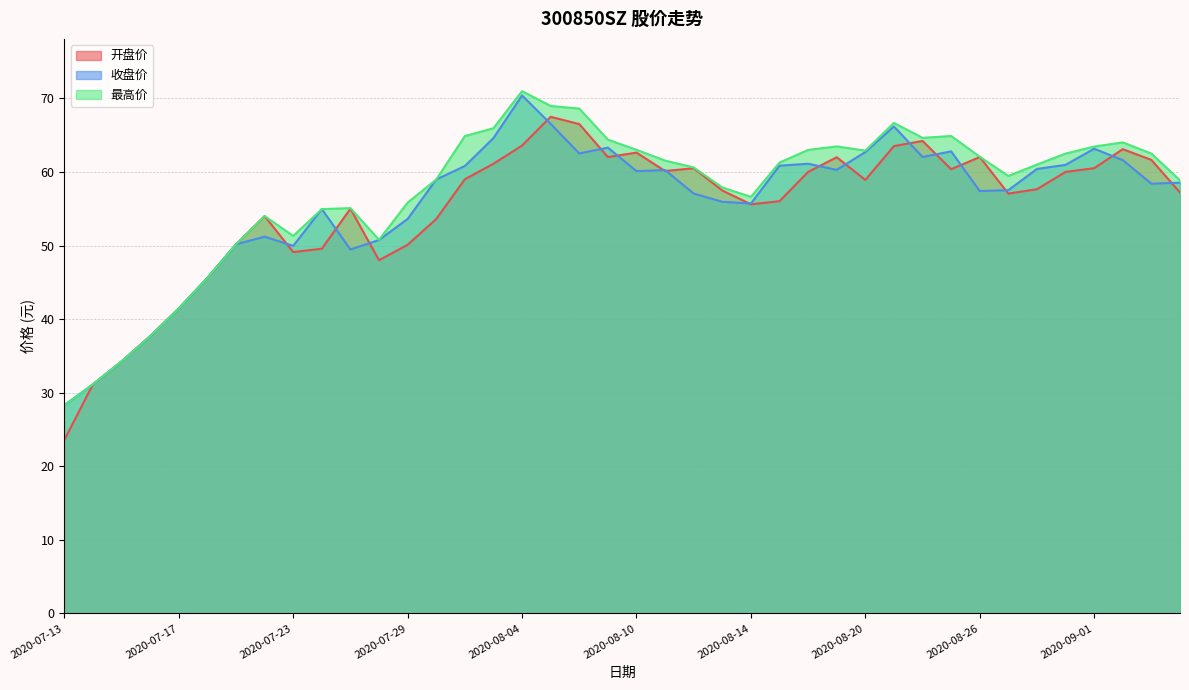

At which category does the chart reach its peak across all series?

2020-08-04